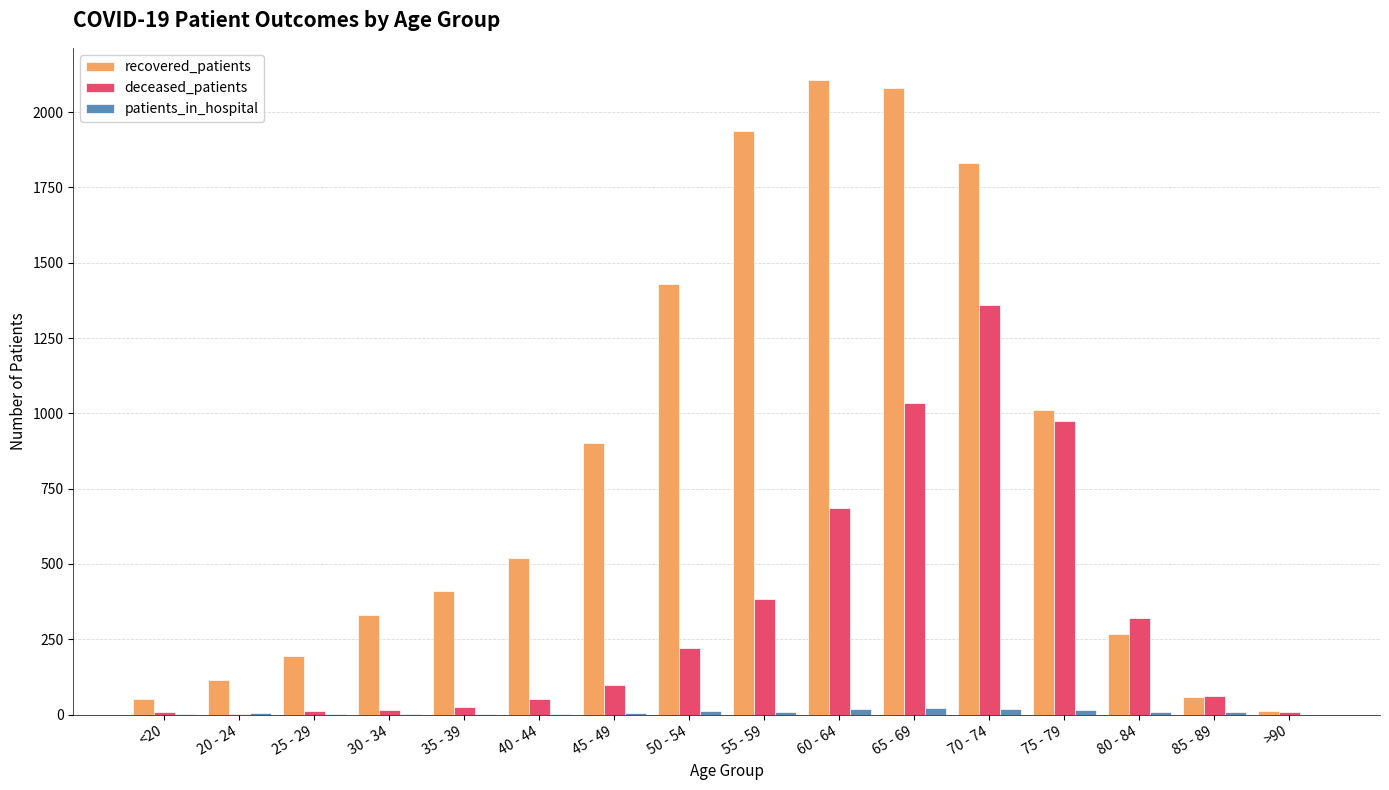

The value of recovered_patients at 40 - 44 is 725. True or false?

False